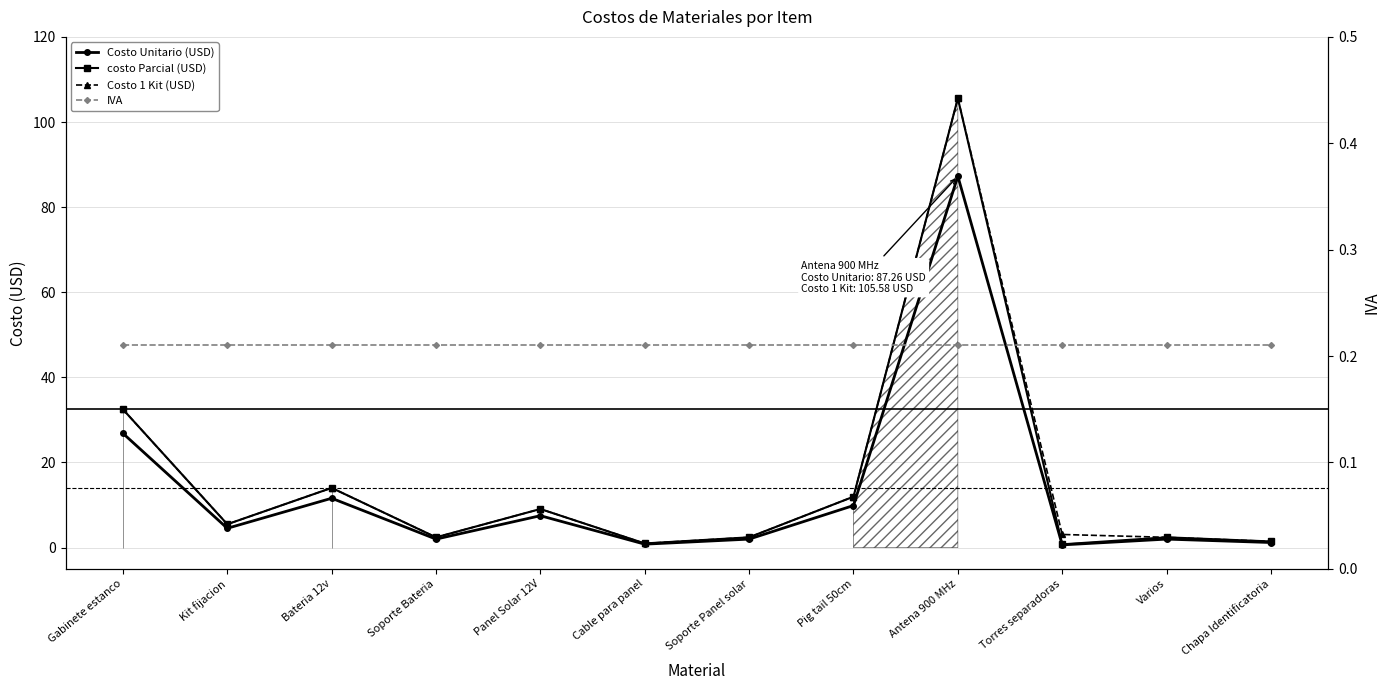

What is the highest value of the Costo Unitario (USD) series?

87.3